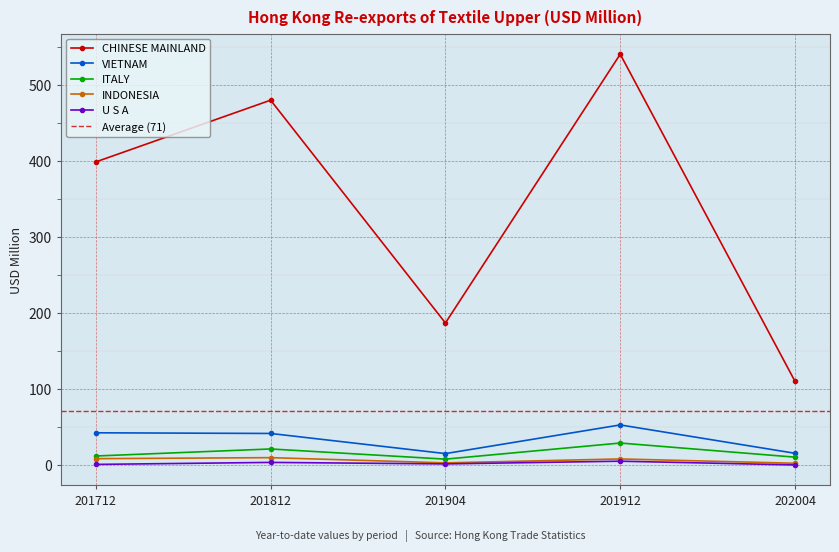

What is the maximum value for ITALY?

29.2